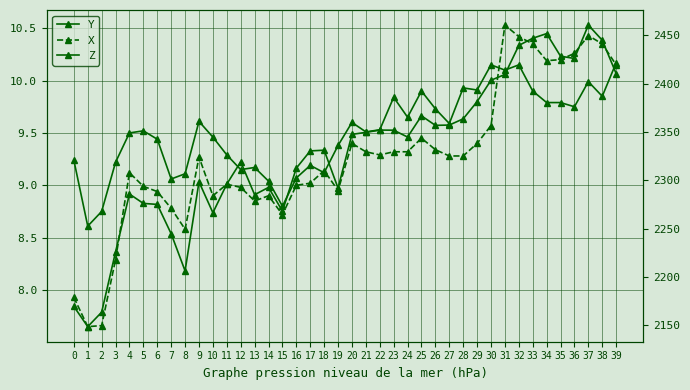

Reading left to right, extract all data points from this chart.

Y: 9.2	8.6	8.8	9.2	9.5	9.5	9.4	9.1	9.1	9.6	9.5	9.3	9.2	9.2	9.0	8.8	9.1	9.2	9.1	9.4	9.6	9.5	9.5	9.8	9.7	9.9	9.7	9.6	9.9	9.9	10.2	10.1	10.2	9.9	9.8	9.8	9.8	10.0	9.8	10.2
X: 7.9	7.7	7.7	8.3	9.1	9.0	8.9	8.8	8.6	9.3	8.9	9.0	9.0	8.8	8.9	8.7	9.0	9.0	9.1	8.9	9.4	9.3	9.3	9.3	9.3	9.4	9.3	9.3	9.3	9.4	9.6	10.5	10.4	10.3	10.2	10.2	10.3	10.4	10.3	10.2
Z: 2169.4	2148.4	2163.4	2225.9	2285.7	2276.1	2275.0	2244.6	2206.2	2298.4	2266.4	2296.1	2319.1	2285.0	2292.6	2268.1	2312.6	2330.4	2331.1	2291.9	2347.5	2349.6	2352.0	2351.8	2344.8	2366.7	2356.9	2357.2	2363.6	2381.4	2403.6	2409.6	2439.6	2447.1	2451.9	2428.5	2426.1	2460.7	2445.0	2410.4